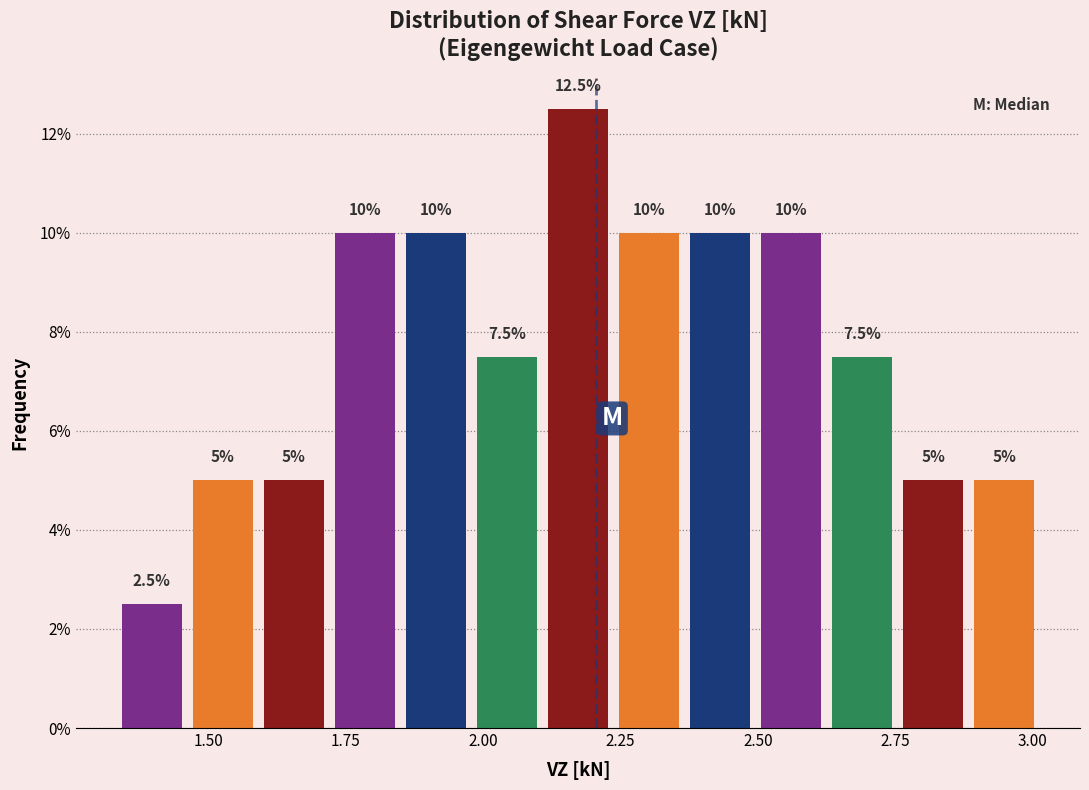

Read against the x-axis, roughly where is the centre of the tallest bar?

2.15